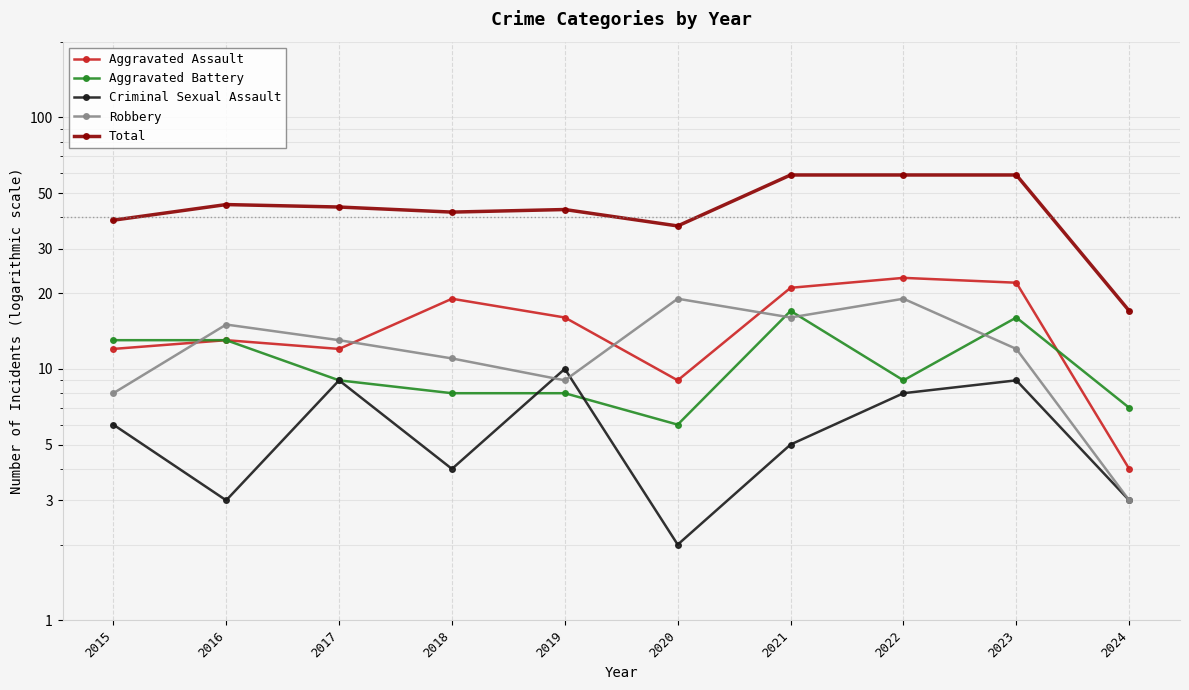

Reading right to left, what are all the values shown in this chart?

Aggravated Assault: 2024=4	2023=22	2022=23	2021=21	2020=9	2019=16	2018=19	2017=12	2016=13	2015=12
Aggravated Battery: 2024=7	2023=16	2022=9	2021=17	2020=6	2019=8	2018=8	2017=9	2016=13	2015=13
Criminal Sexual Assault: 2024=3	2023=9	2022=8	2021=5	2020=2	2019=10	2018=4	2017=9	2016=3	2015=6
Robbery: 2024=3	2023=12	2022=19	2021=16	2020=19	2019=9	2018=11	2017=13	2016=15	2015=8
Total: 2024=17	2023=59	2022=59	2021=59	2020=37	2019=43	2018=42	2017=44	2016=45	2015=39